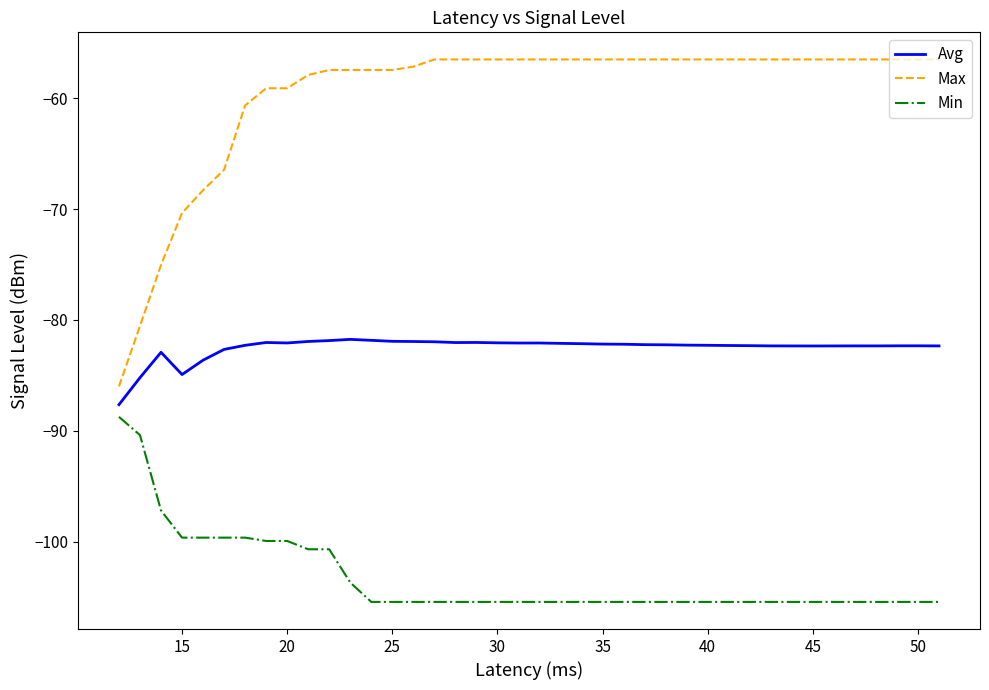

True or false: Min and Max cross at least once.

False